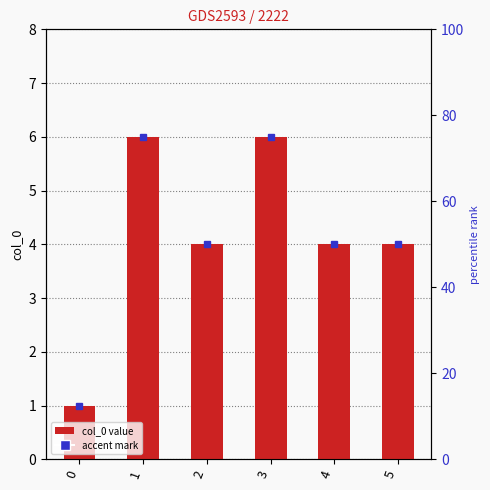

Reading left to right, extract all data points from this chart.

1	6	4	6	4	4